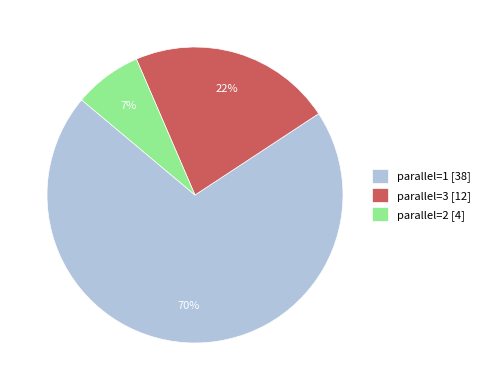

Which slice is the smallest?

parallel=2 [4]